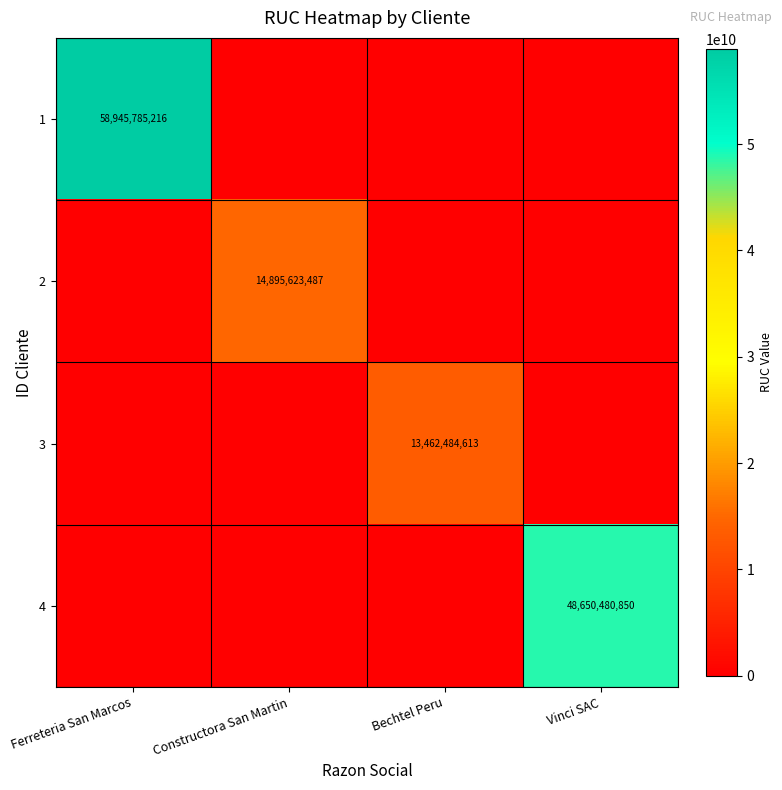

Is the value of 4 at Vinci SAC greater than the value of 3 at Bechtel Peru?

Yes